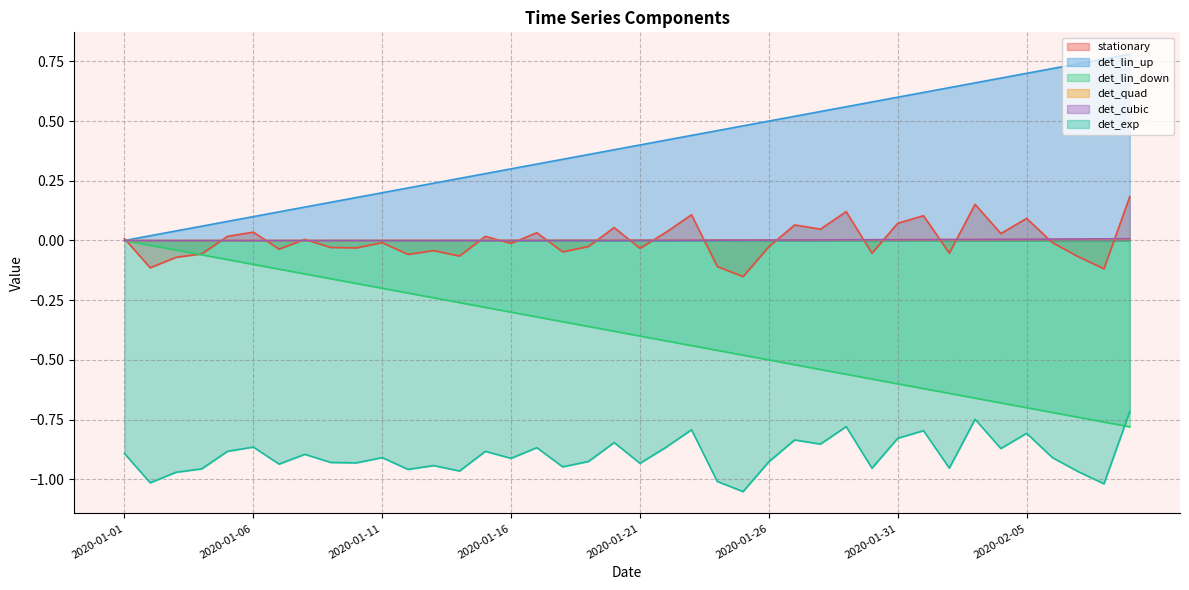

Which series has the largest total across all categories?

det_lin_up